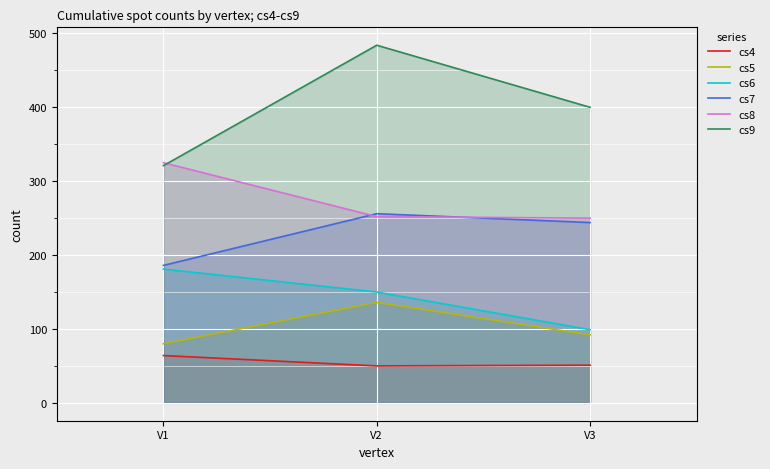

Reading right to left, list all the values displayed in this chart.

cs4: V3=51	V2=50	V1=64
cs5: V3=92	V2=136	V1=80
cs6: V3=99	V2=150	V1=181
cs7: V3=244	V2=256	V1=186
cs8: V3=250	V2=252	V1=325
cs9: V3=400	V2=484	V1=321